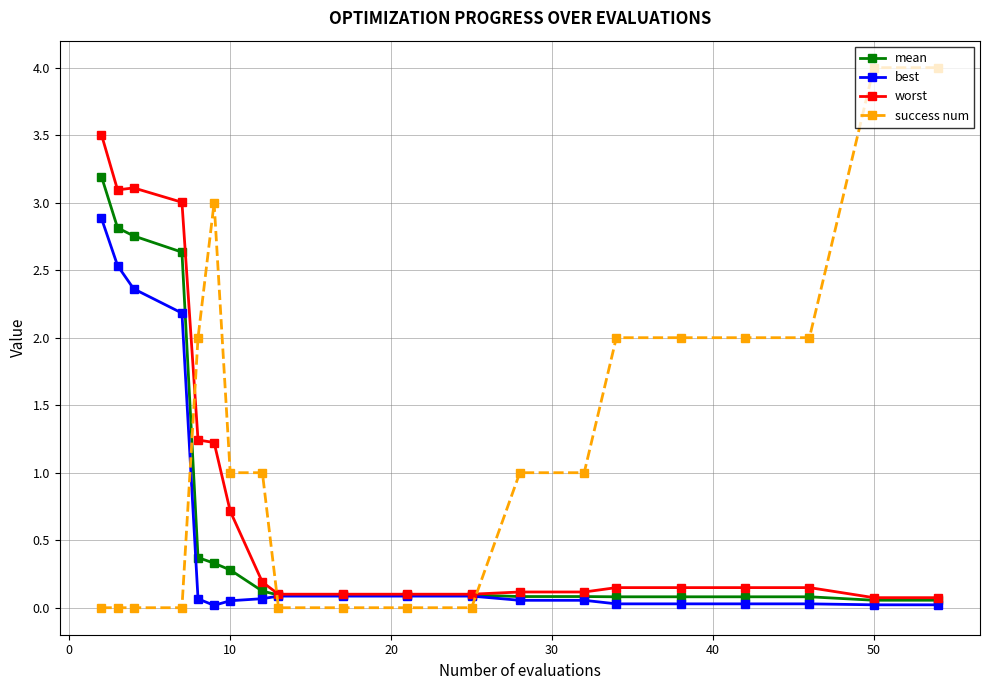

What is the highest value of the worst series?

3.5